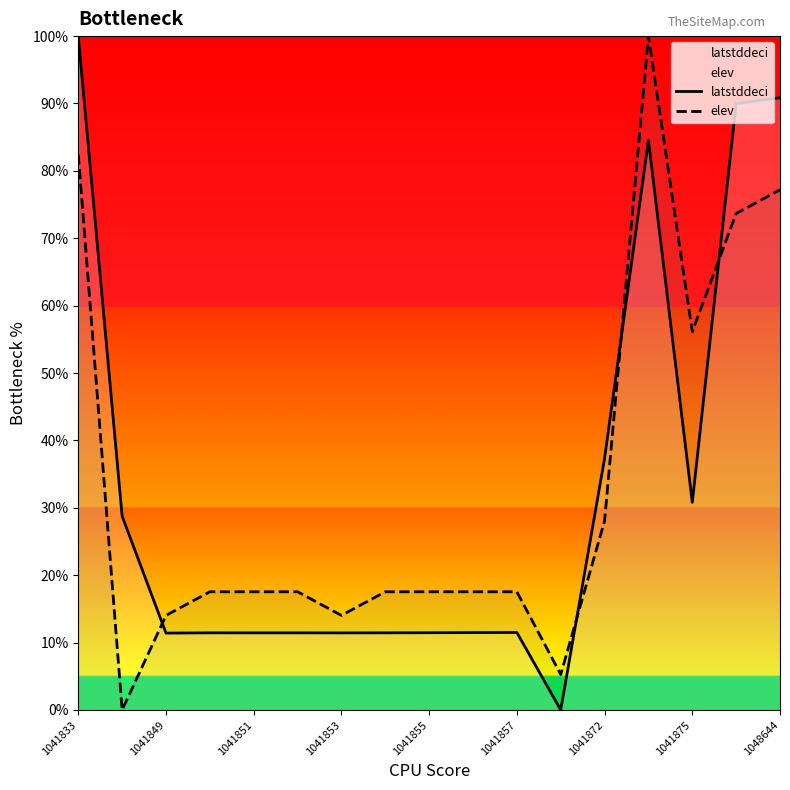

Rank the series by their maximum value, from highest to lowest.

latstddeci, elev